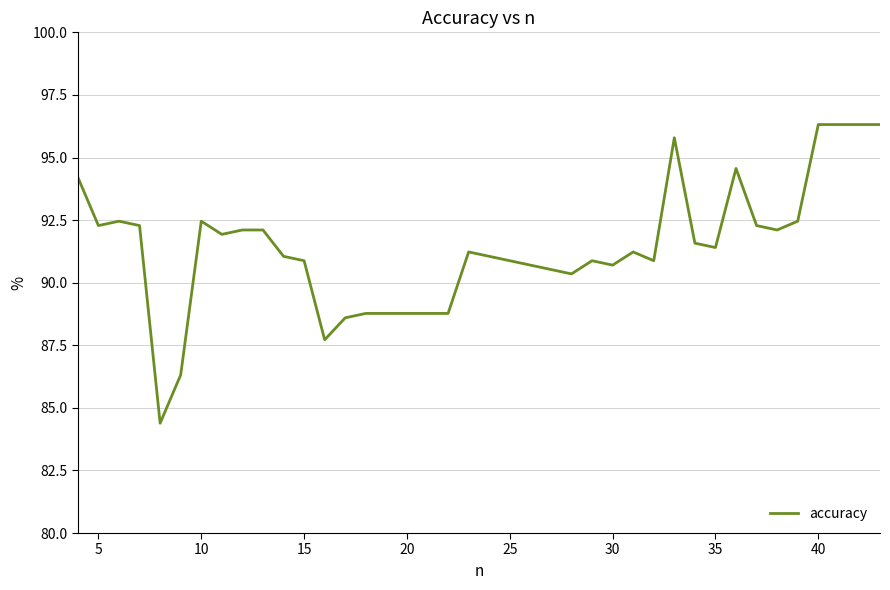

What is the greatest value displayed?

96.3